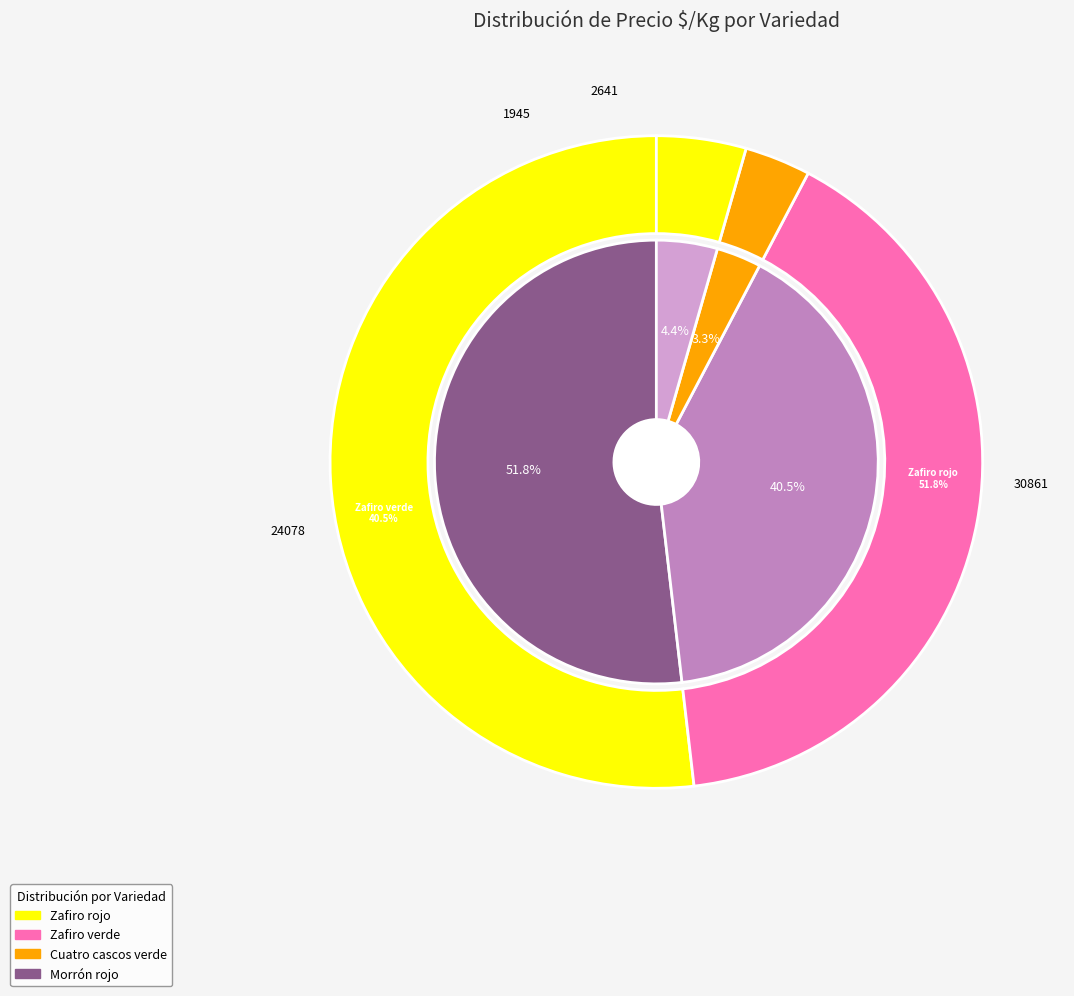

Does Zafiro verde account for over 50% of the chart?

No